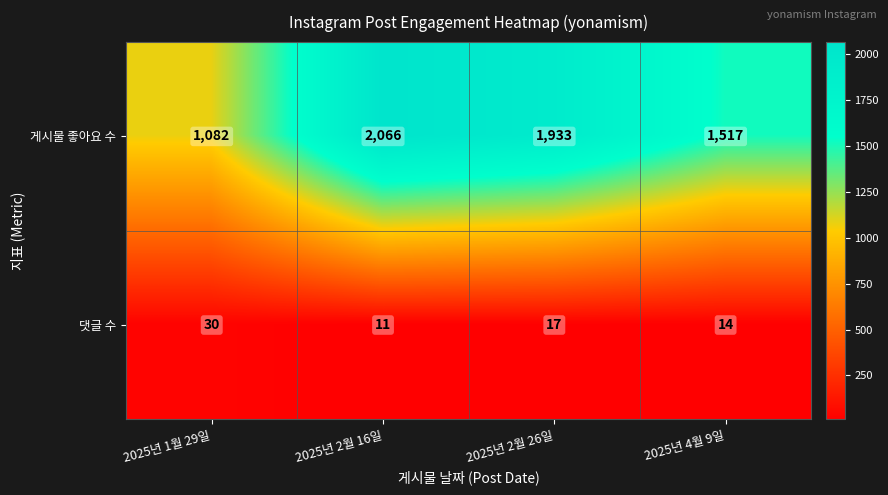

True or false: 게시물 좋아요 수 has a value of 2066 at 2025년 2월 16일.

True